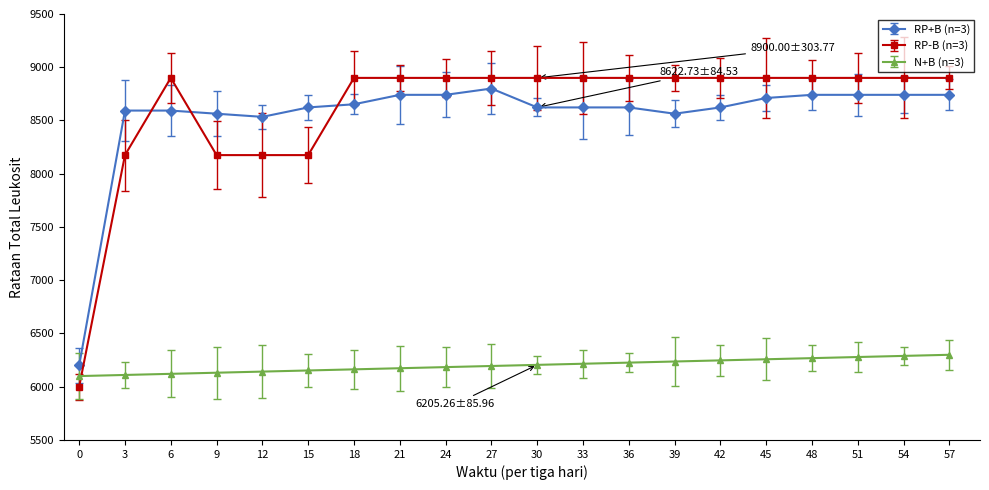

Which series ends up on top after the final intersection of N+B (n=3) and RP-B (n=3)?

RP-B (n=3)